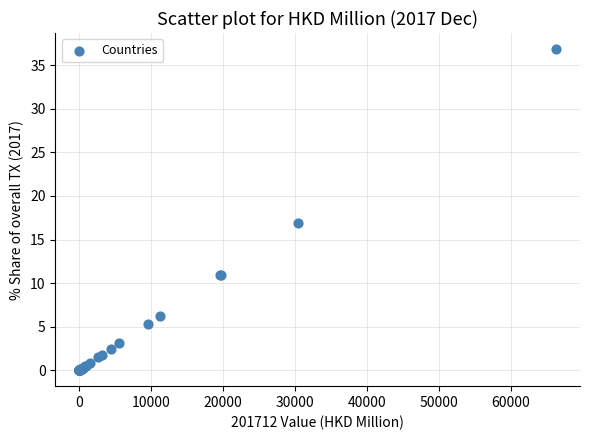

What Y value in the scatter plot is closest to 18?

16.9